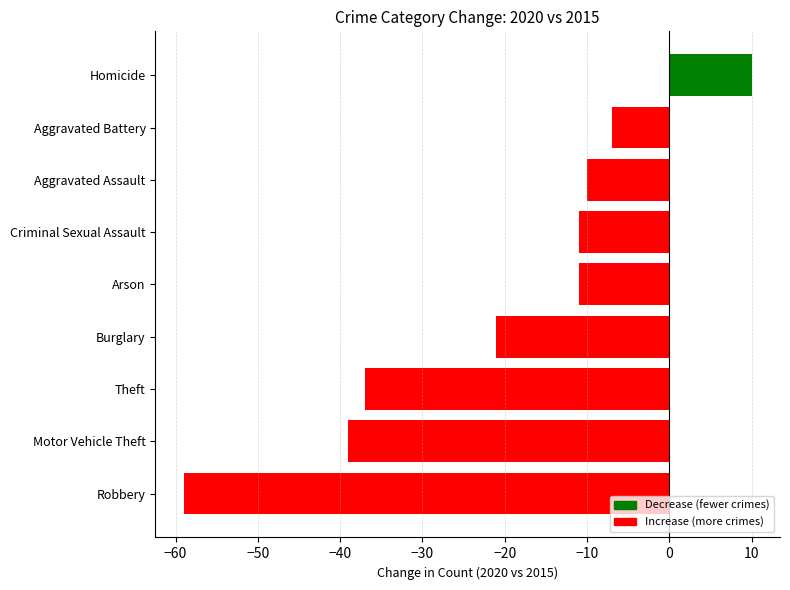

What is the sum of all values?

-185